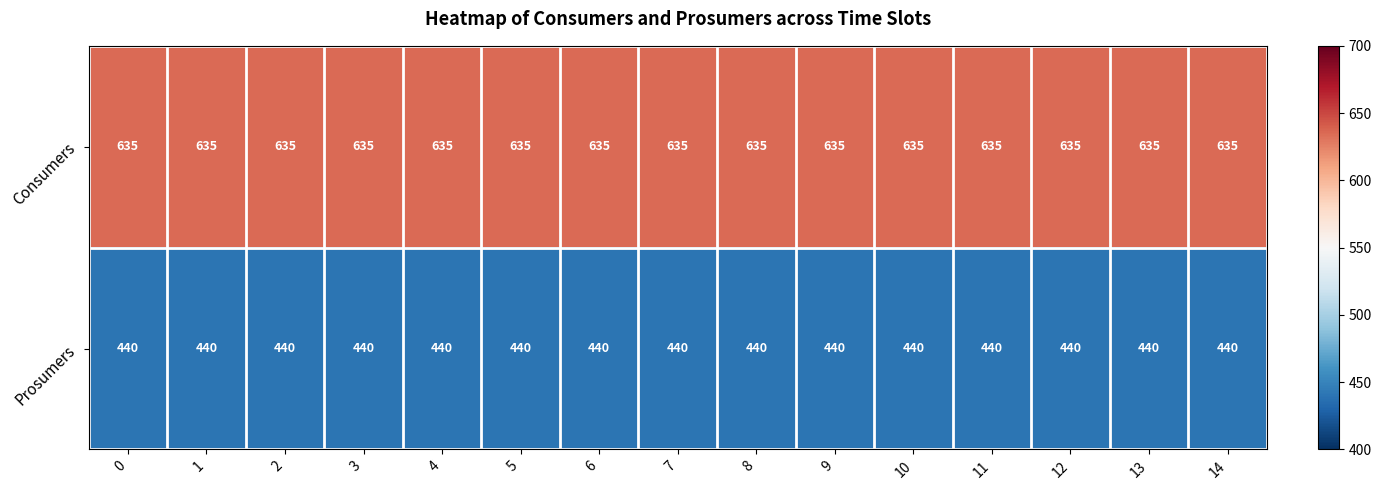

What is the average value of the Consumers series?

635